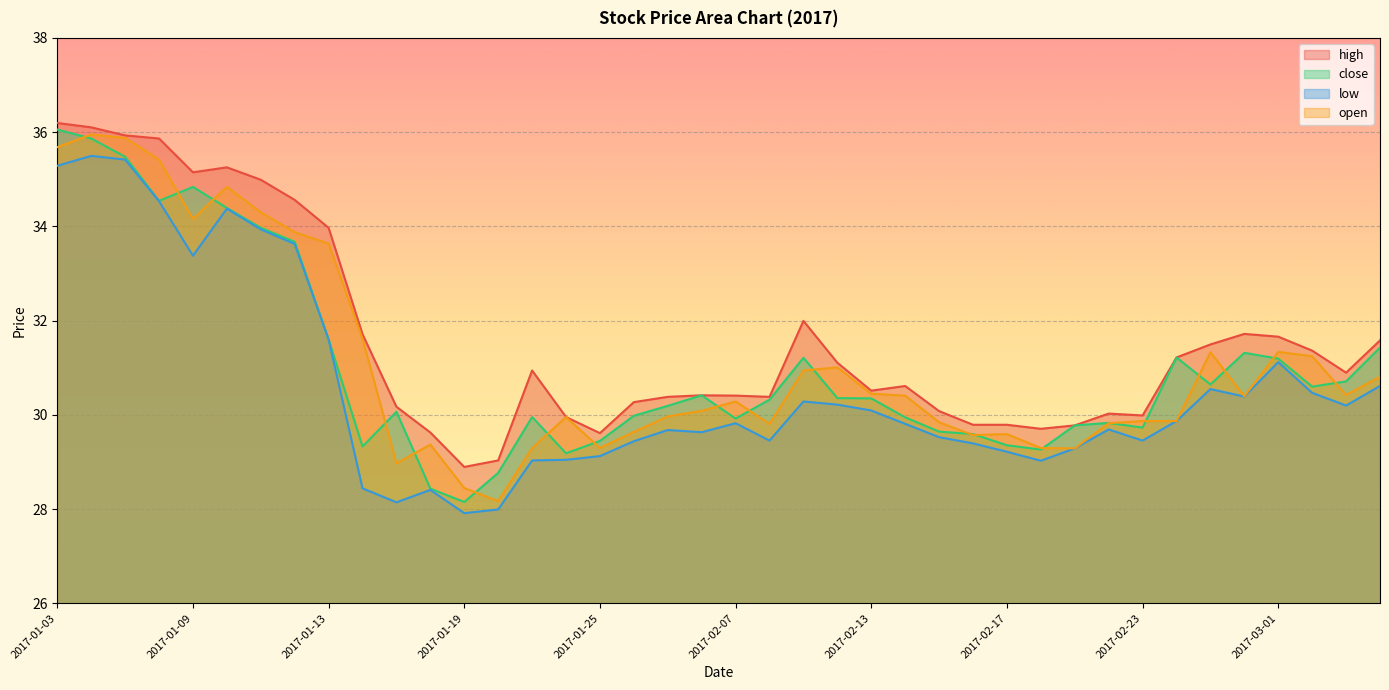

What is the difference between the highest and lowest values at 2017-03-01?

0.5